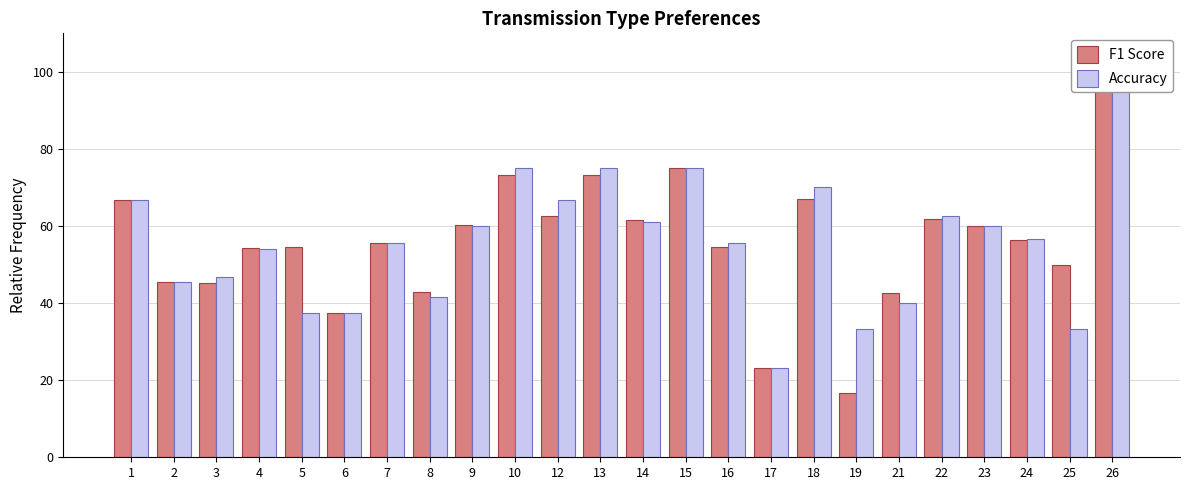

What is the total value across all series at 2?

0.9